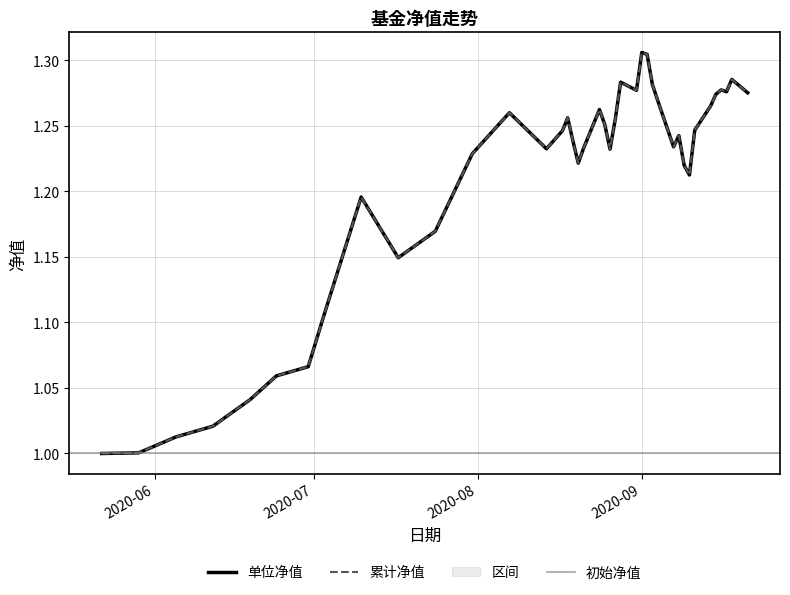

How many distinct data groups are displayed?

2